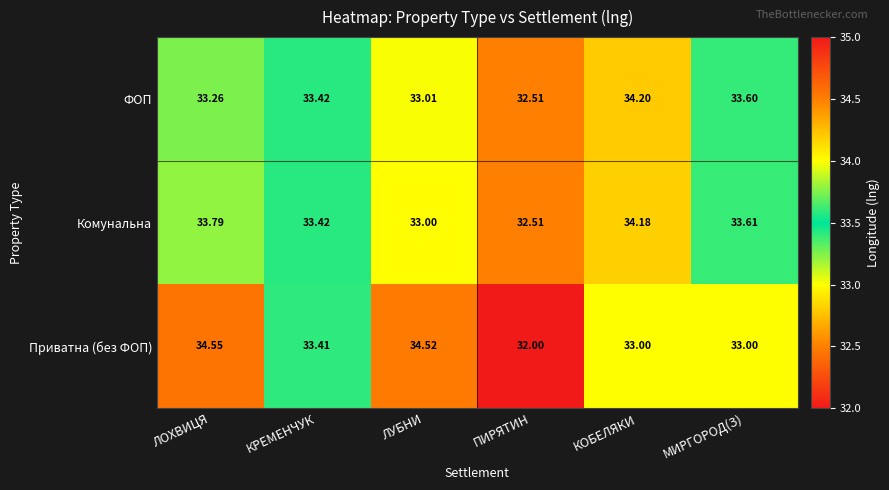

What is the total value across all series at ЛУБНИ?

100.5